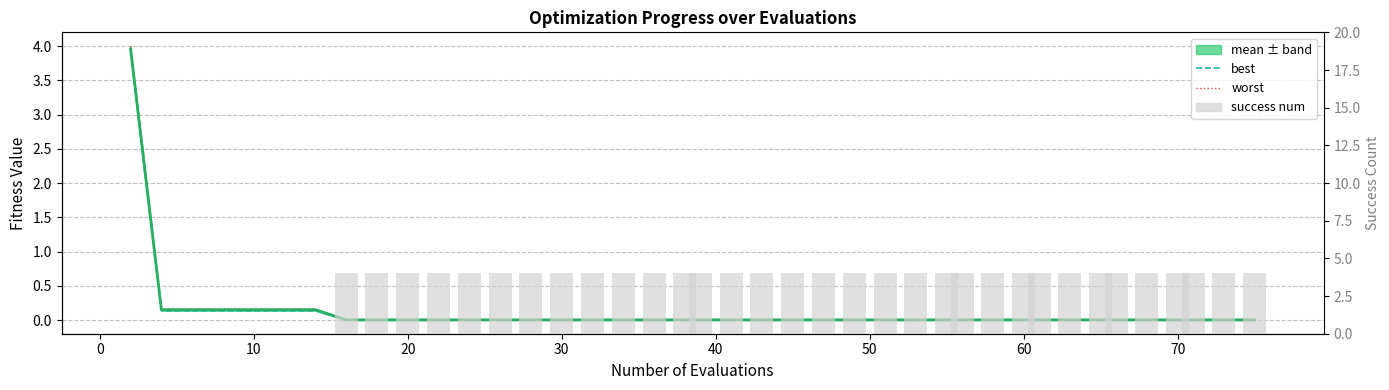

Is the value of mean at 20 greater than the value of best at 21?

Yes